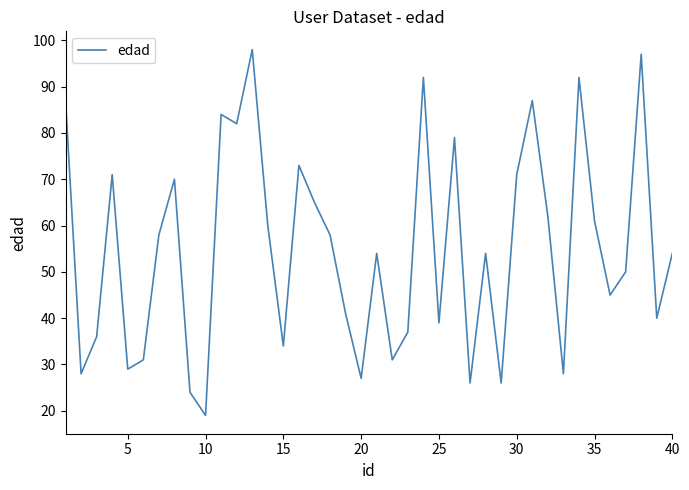

How many lines are shown in the chart?

1